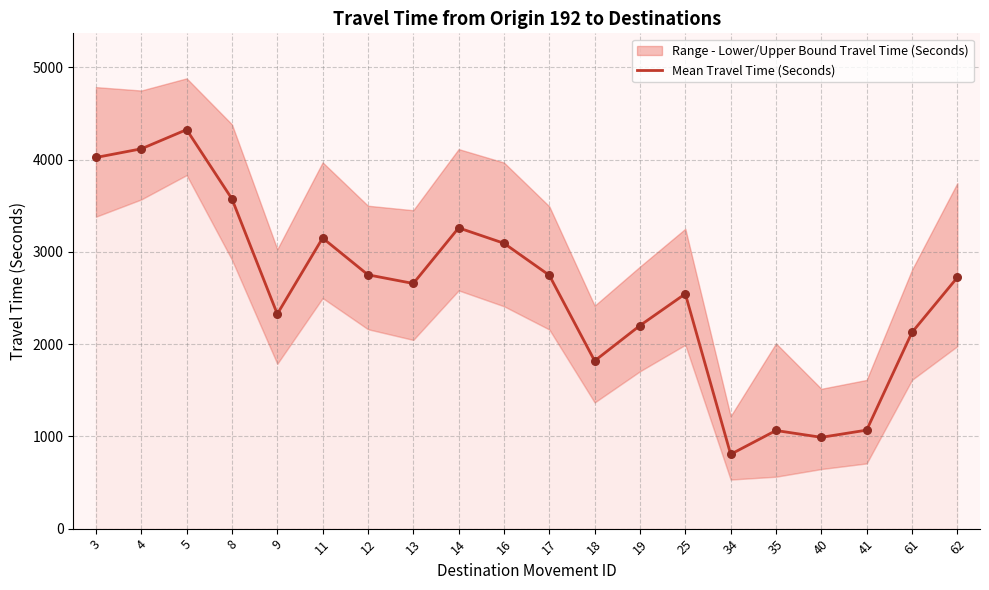

Between 13 and 12, which is larger?

12